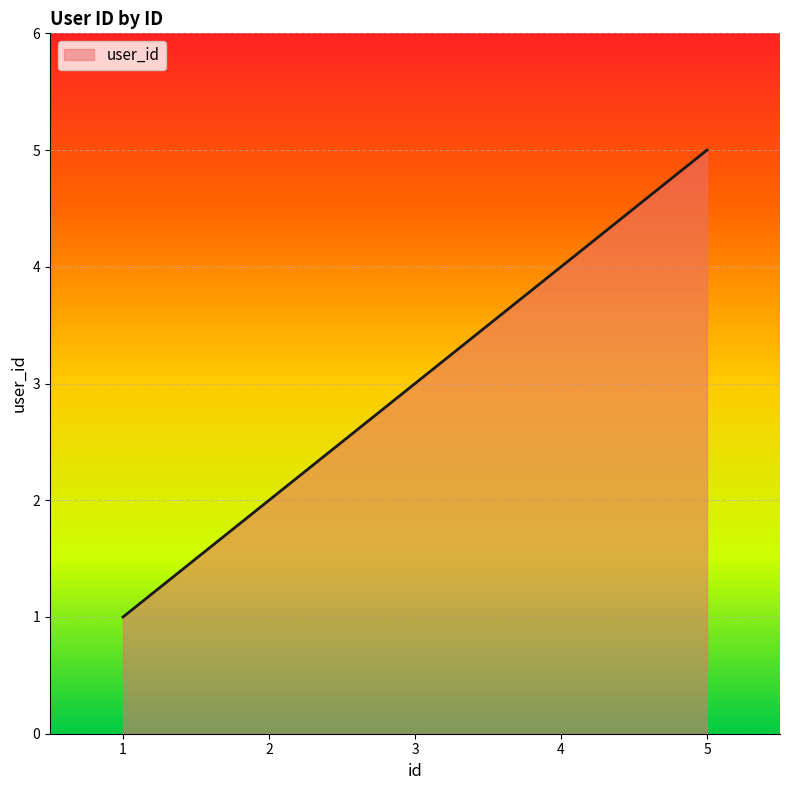

Reading left to right, list all the values displayed in this chart.

1=1	2=2	3=3	4=4	5=5